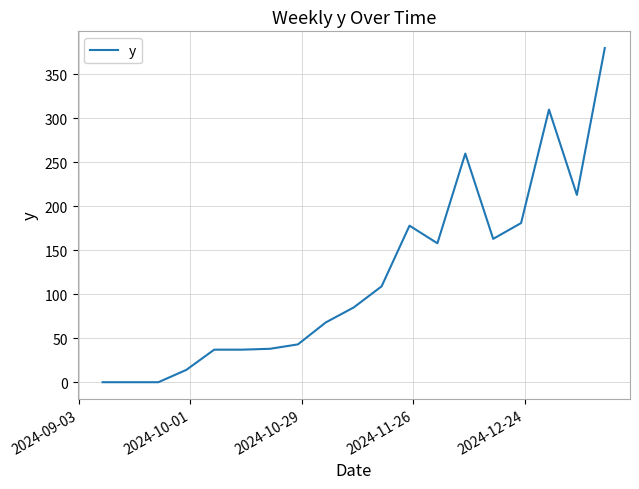

What is the maximum value shown in the chart?

380